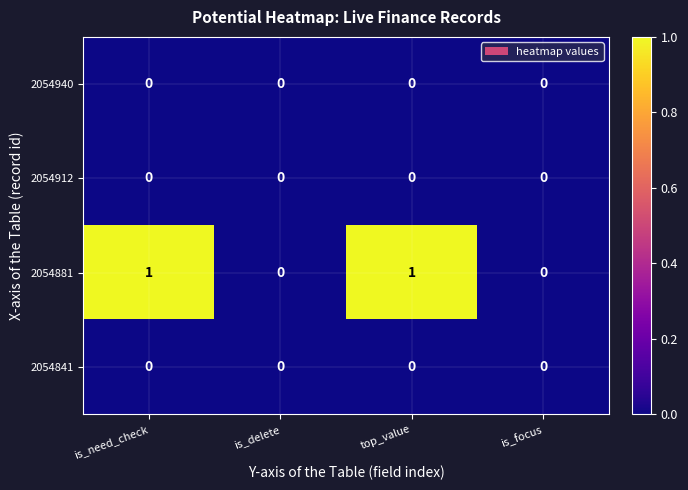

Which series has the largest total across all categories?

2054881